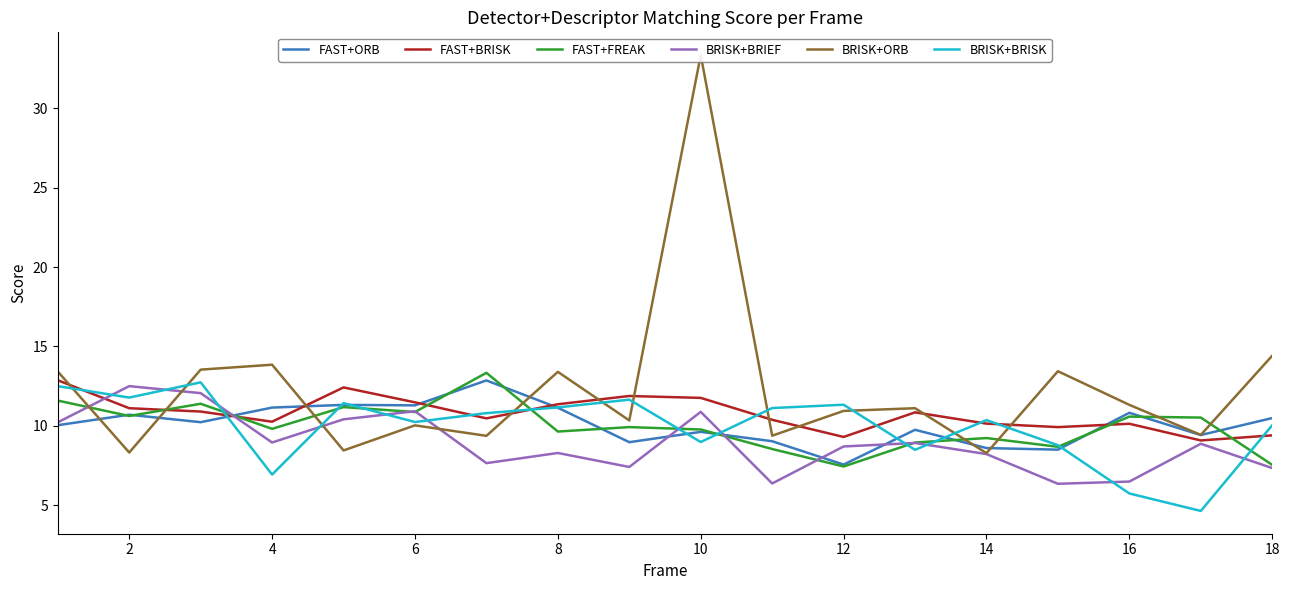

What is the difference between the maximum and minimum values in the FAST+ORB series?

5.3